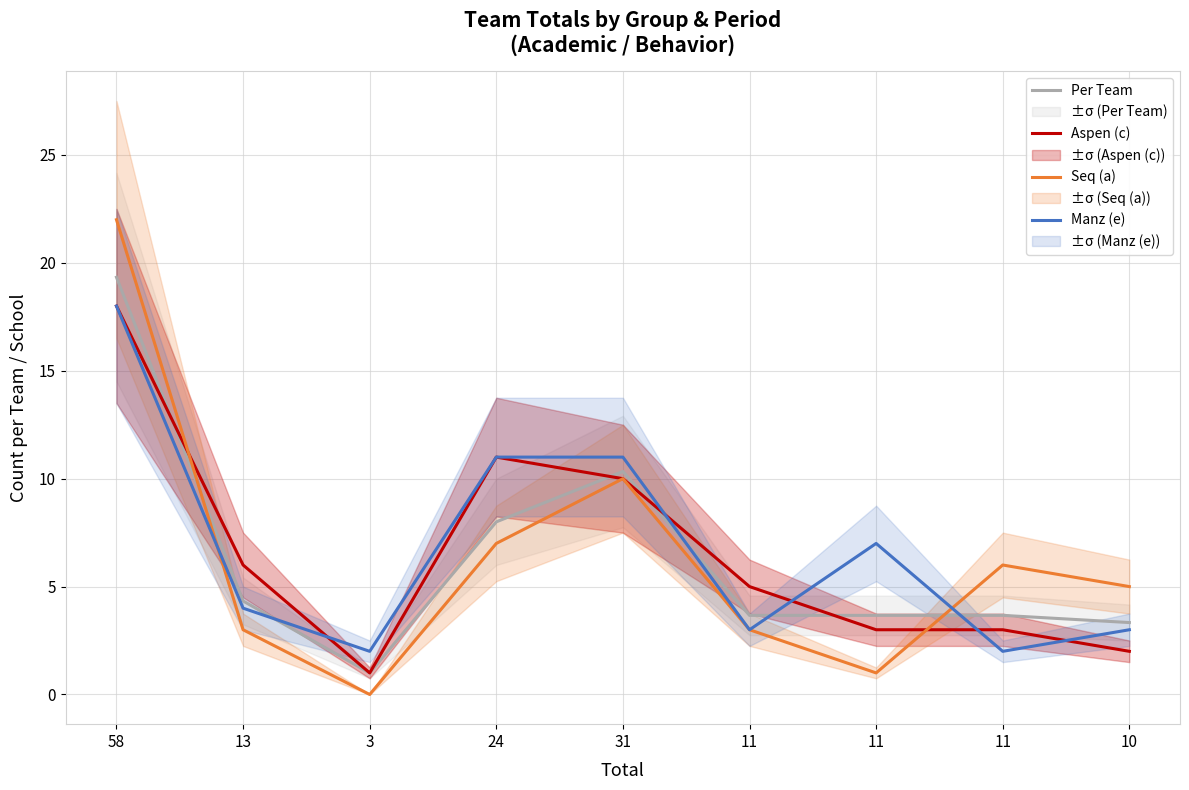

Reading left to right, list all the values displayed in this chart.

Per Team: 58=19.3	13=4.3	3=1.0	24=8.0	31=10.3	11=3.7	11=3.7	11=3.7	10=3.3
Aspen (c): 58=18.0	13=6.0	3=1.0	24=11.0	31=10.0	11=5.0	11=3.0	11=3.0	10=2.0
Seq (a): 58=22.0	13=3.0	3=0.0	24=7.0	31=10.0	11=3.0	11=1.0	11=6.0	10=5.0
Manz (e): 58=18.0	13=4.0	3=2.0	24=11.0	31=11.0	11=3.0	11=7.0	11=2.0	10=3.0